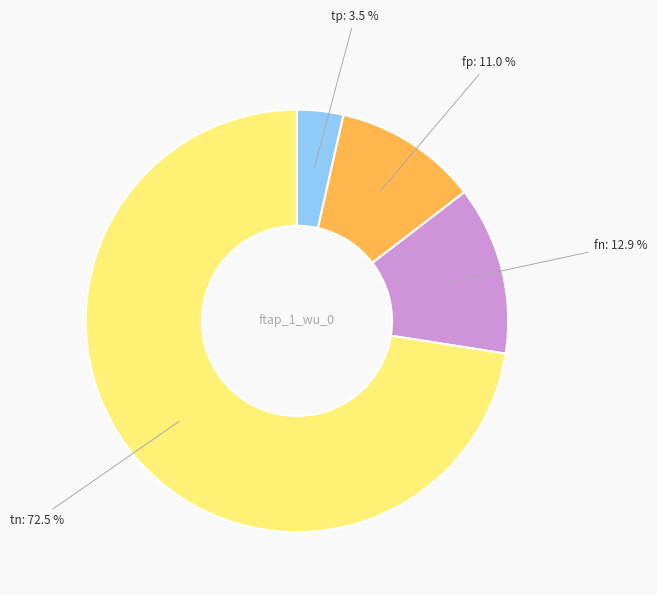

Which category has the biggest portion of the pie?

tn